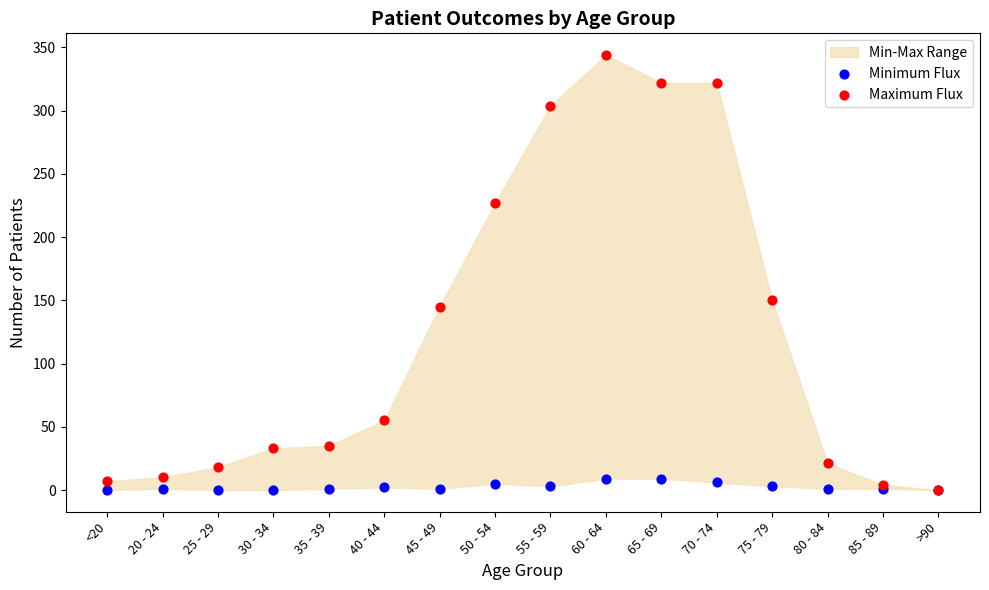

In the Maximum Flux series, what Y value is closest to 172?

150